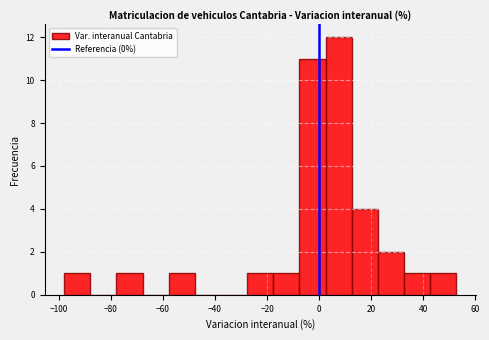

Which range on the x-axis has the tallest bar?

2 to 12